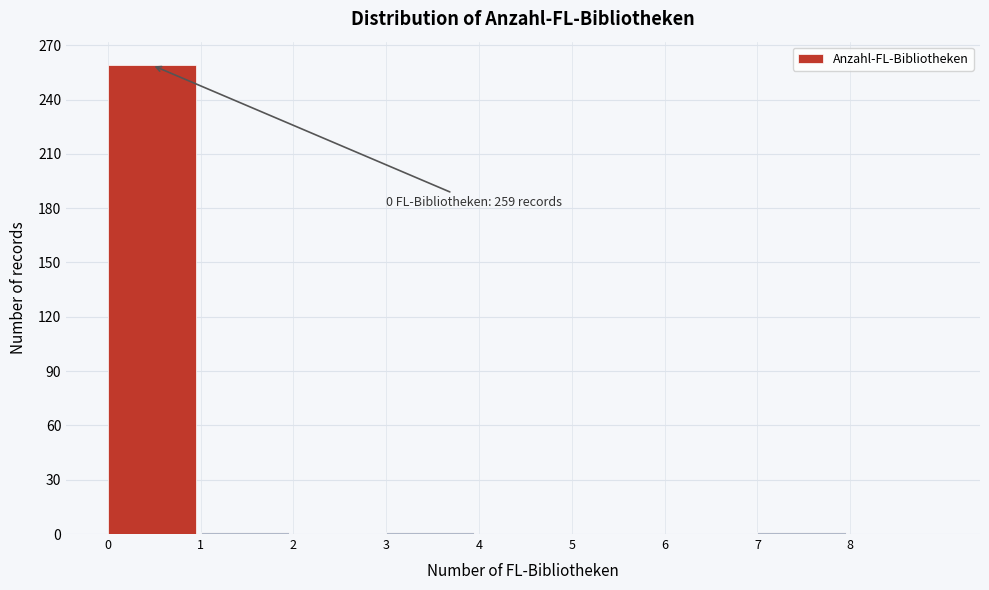

Which range on the x-axis has the tallest bar?

0 to 1